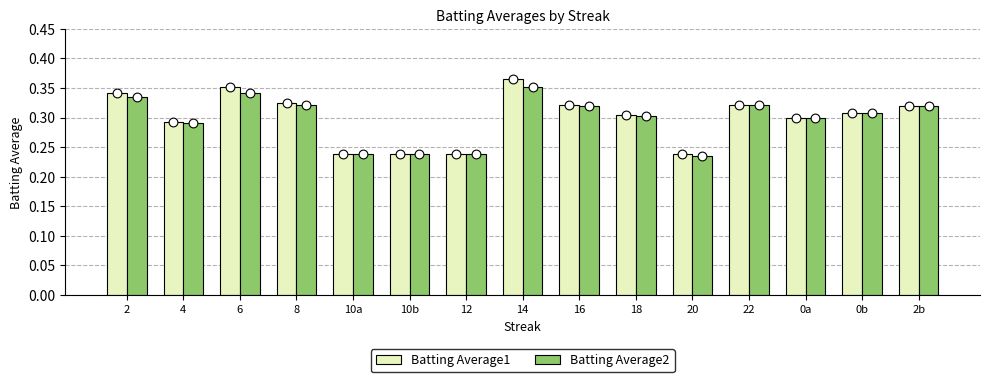

At how many categories does at least one series exceed 0?

15